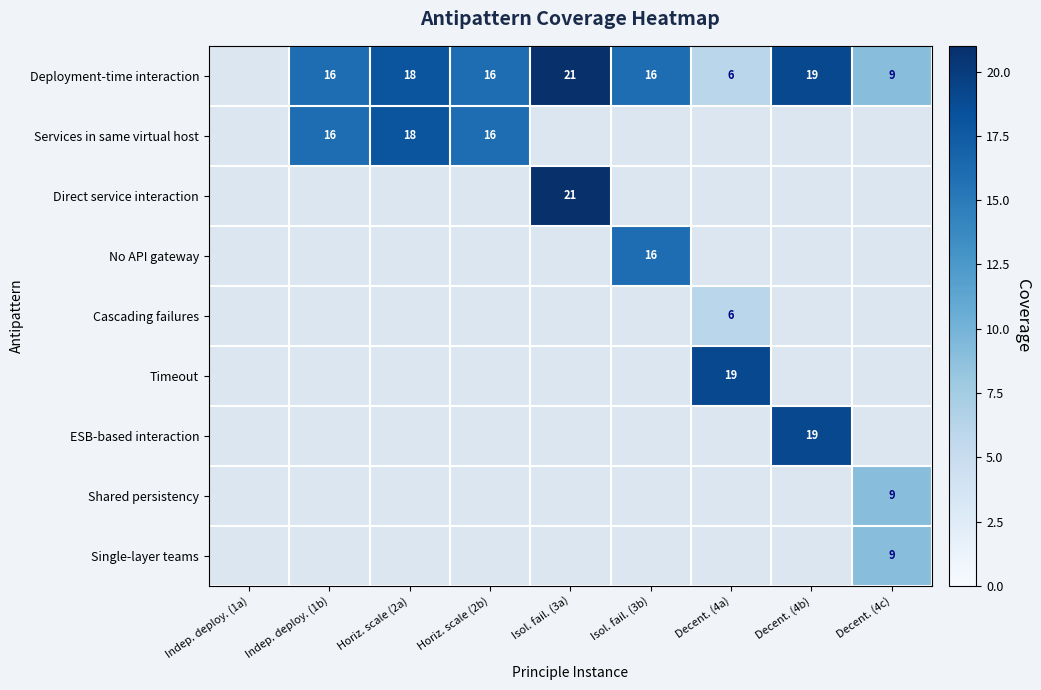

The No API gateway series shows 27 at Isol. fail. (3b). True or false?

False